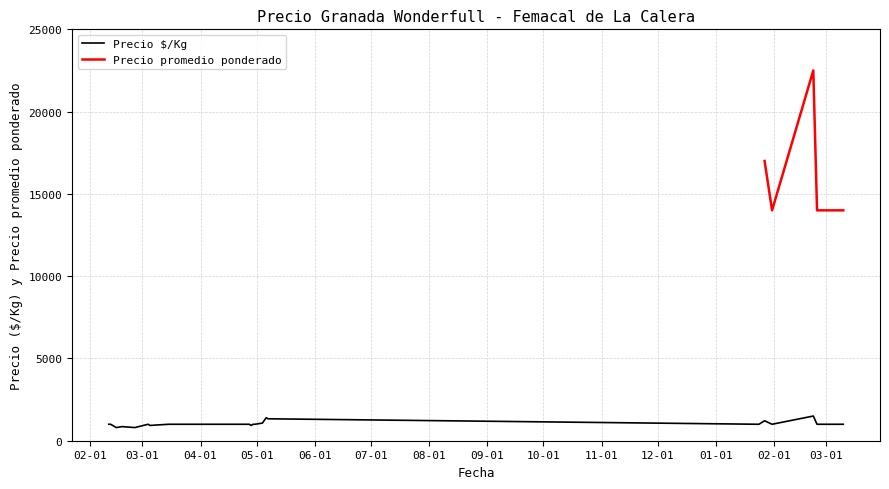

What is the lowest value of the Precio $/Kg series?

800